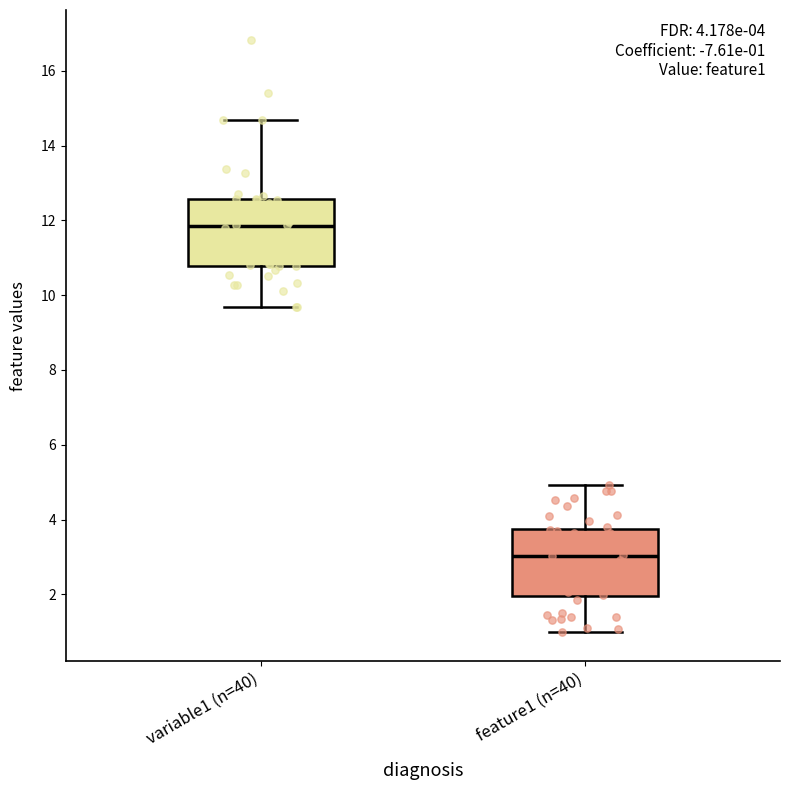

Which box's median line is the highest?

variable1 (n=40)